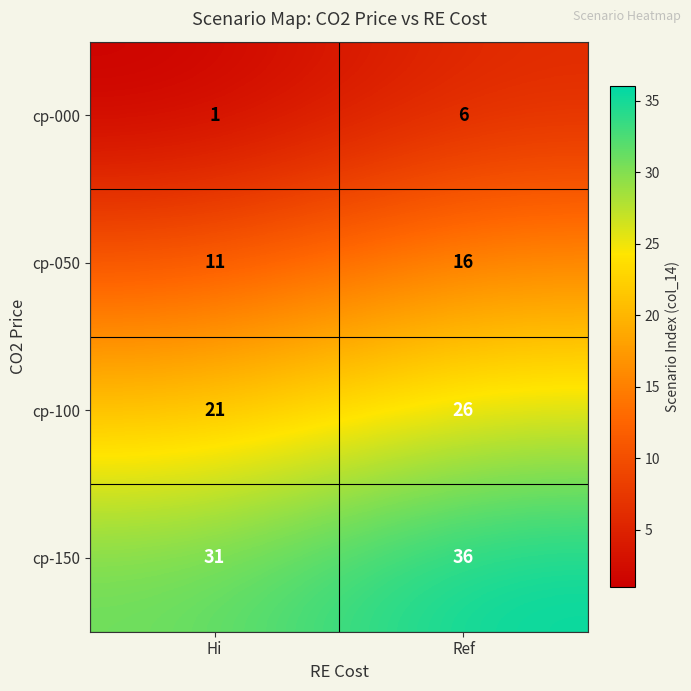

What is the average value of the cp-050 series?

14